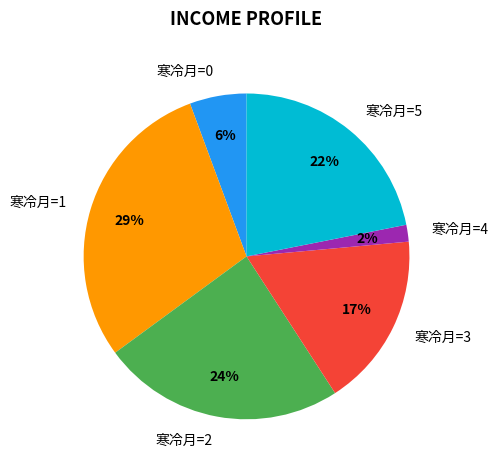

To the nearest percent, what percentage of the pie is 寒冷月=1?

29%